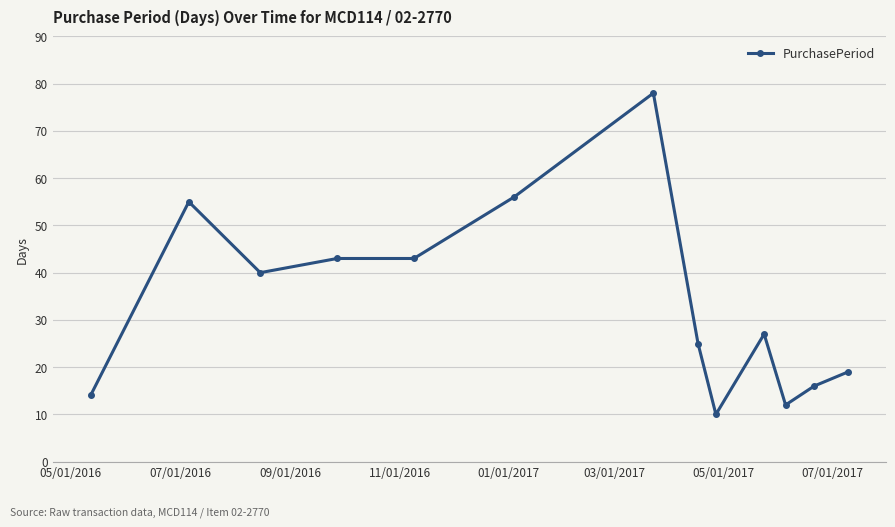

How many values are below 27?

6